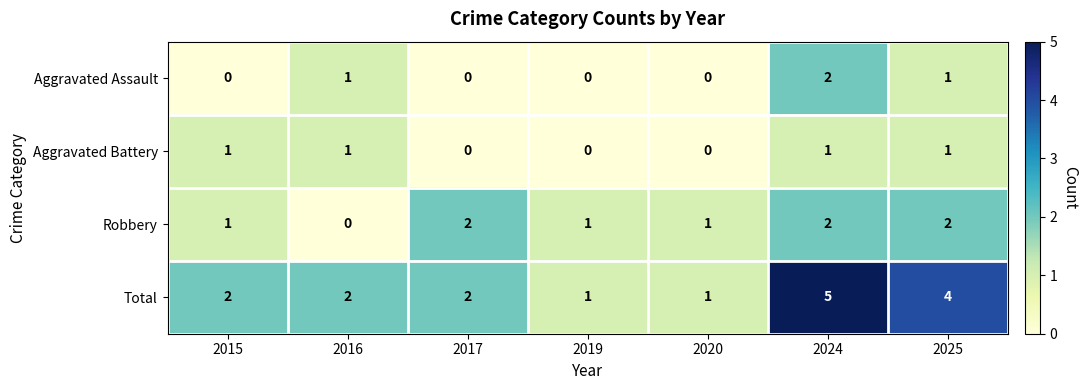

Which series has the largest total across all categories?

Total